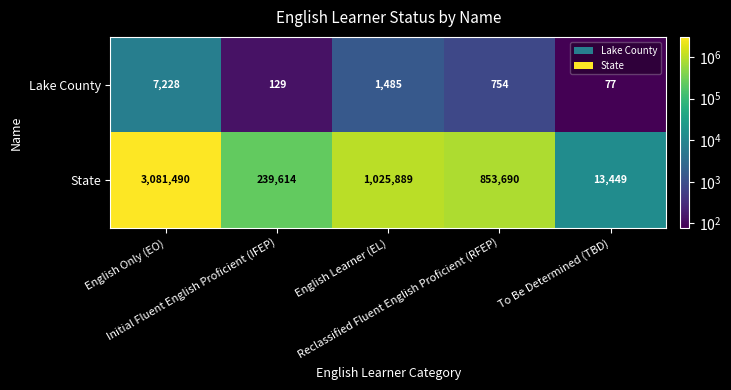

What is the lowest value of the State series?

13449